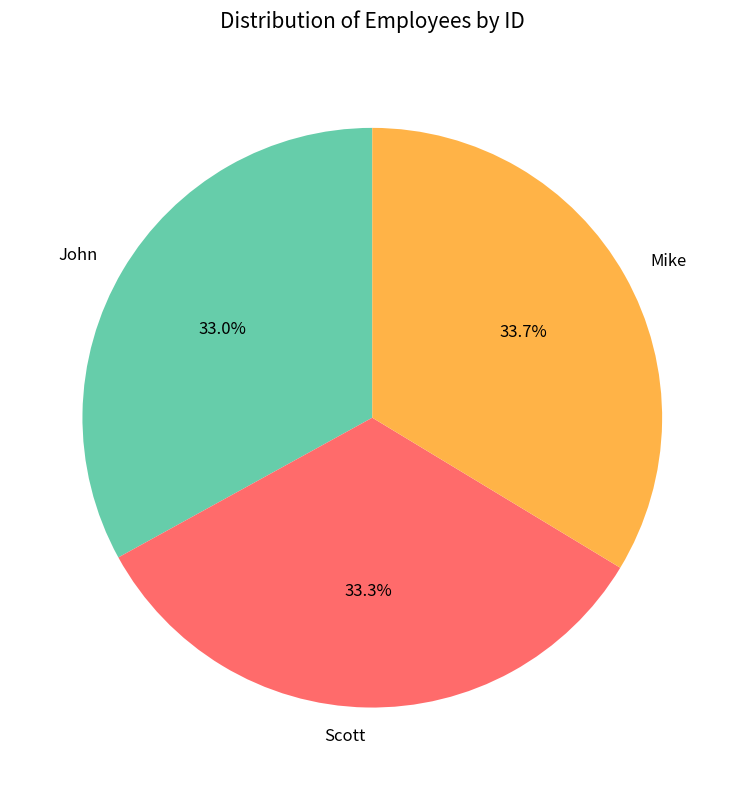

Is there a majority slice in this chart?

No